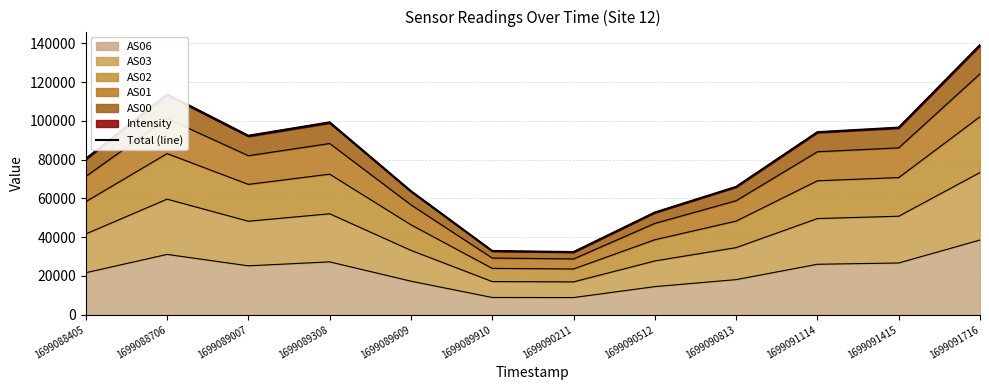

The AS06 series shows 8914 at 1699089910. True or false?

True